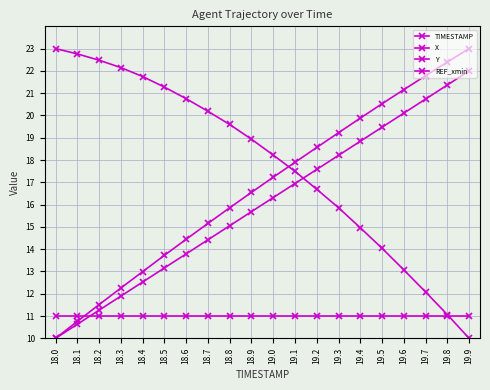

List the series in order of their peak value, highest first.

X, Y, TIMESTAMP, REF_xmin